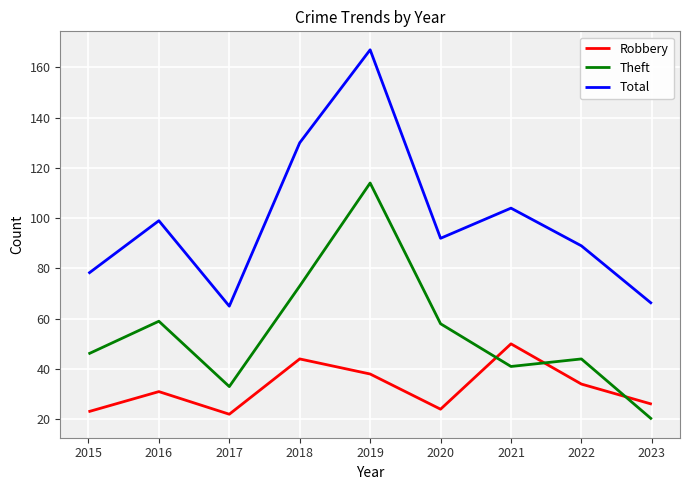

How many distinct data groups are displayed?

3